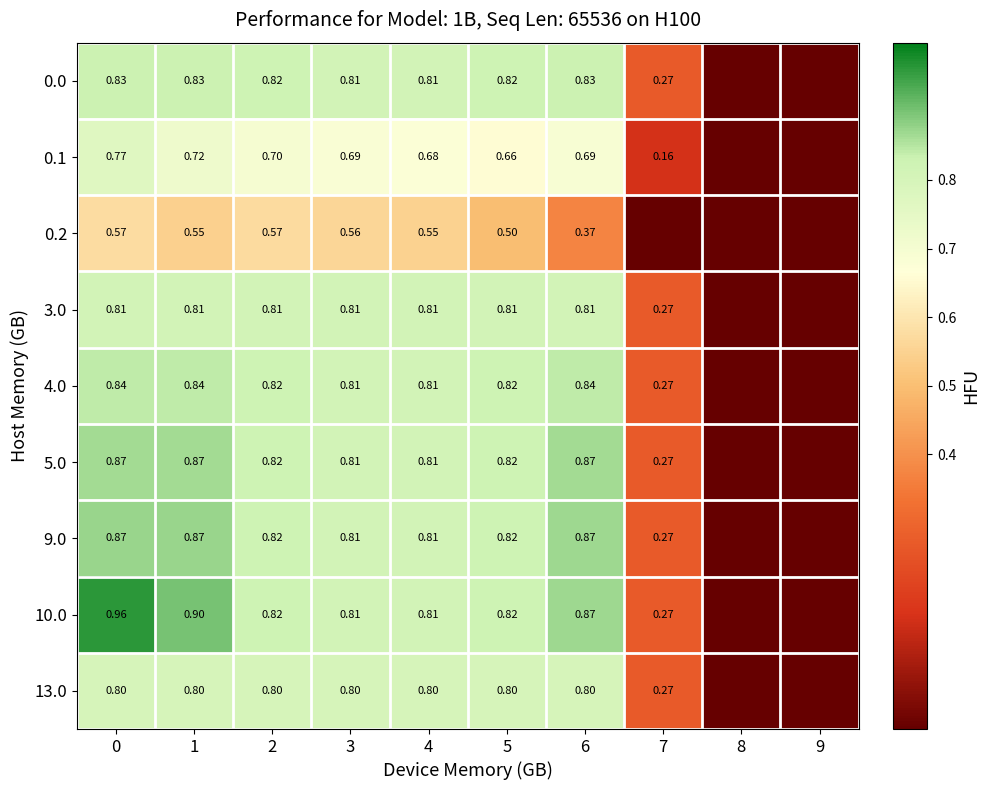

Count the number of categories in the chart.

10